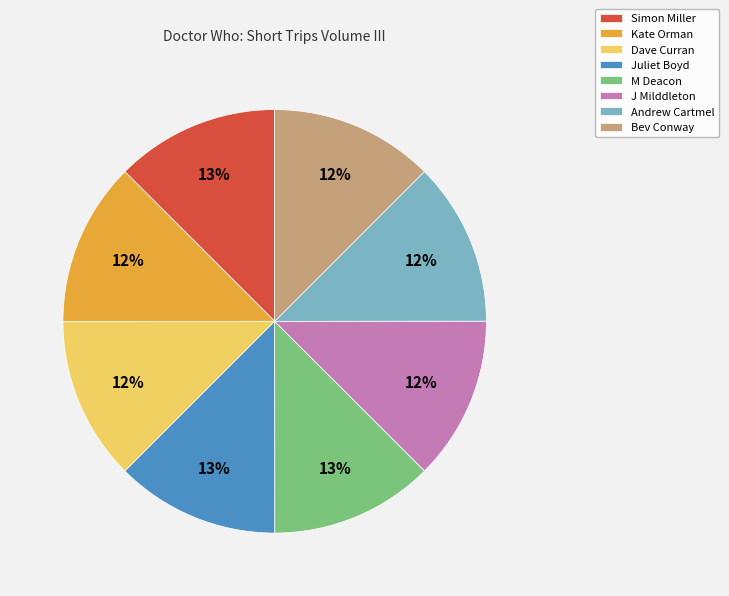

True or false: Dave Curran accounts for 1% of the total.

False